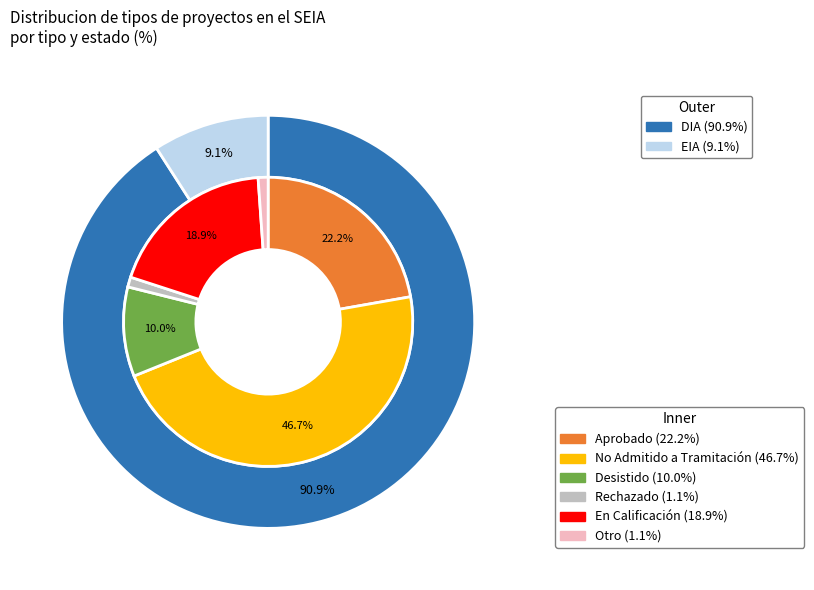

True or false: DIA accounts for 99% of the total.

False